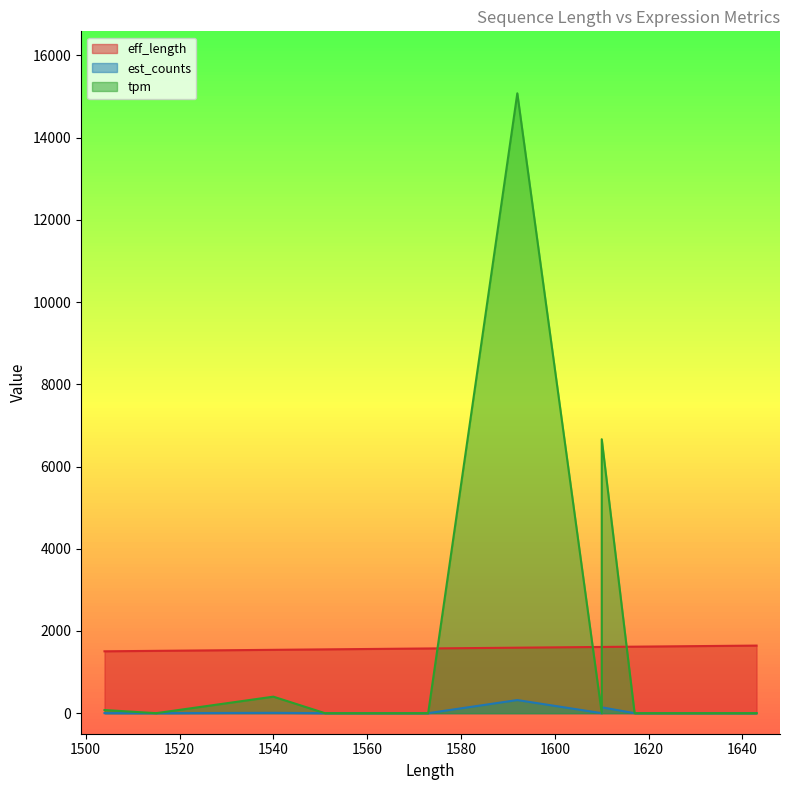

Does the chart have visible grid lines?

No